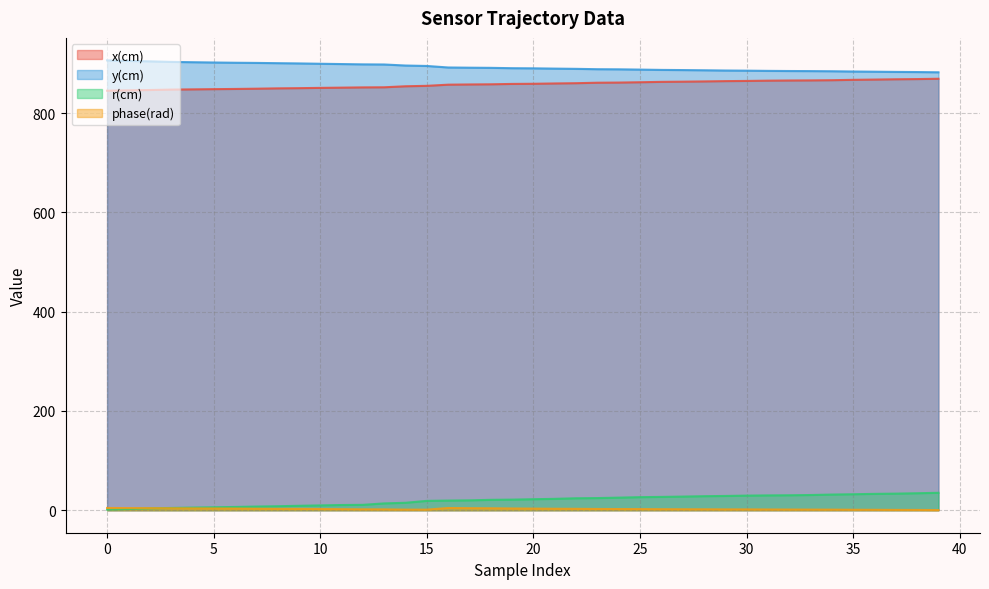

True or false: y(cm) and phase(rad) cross at least once.

False